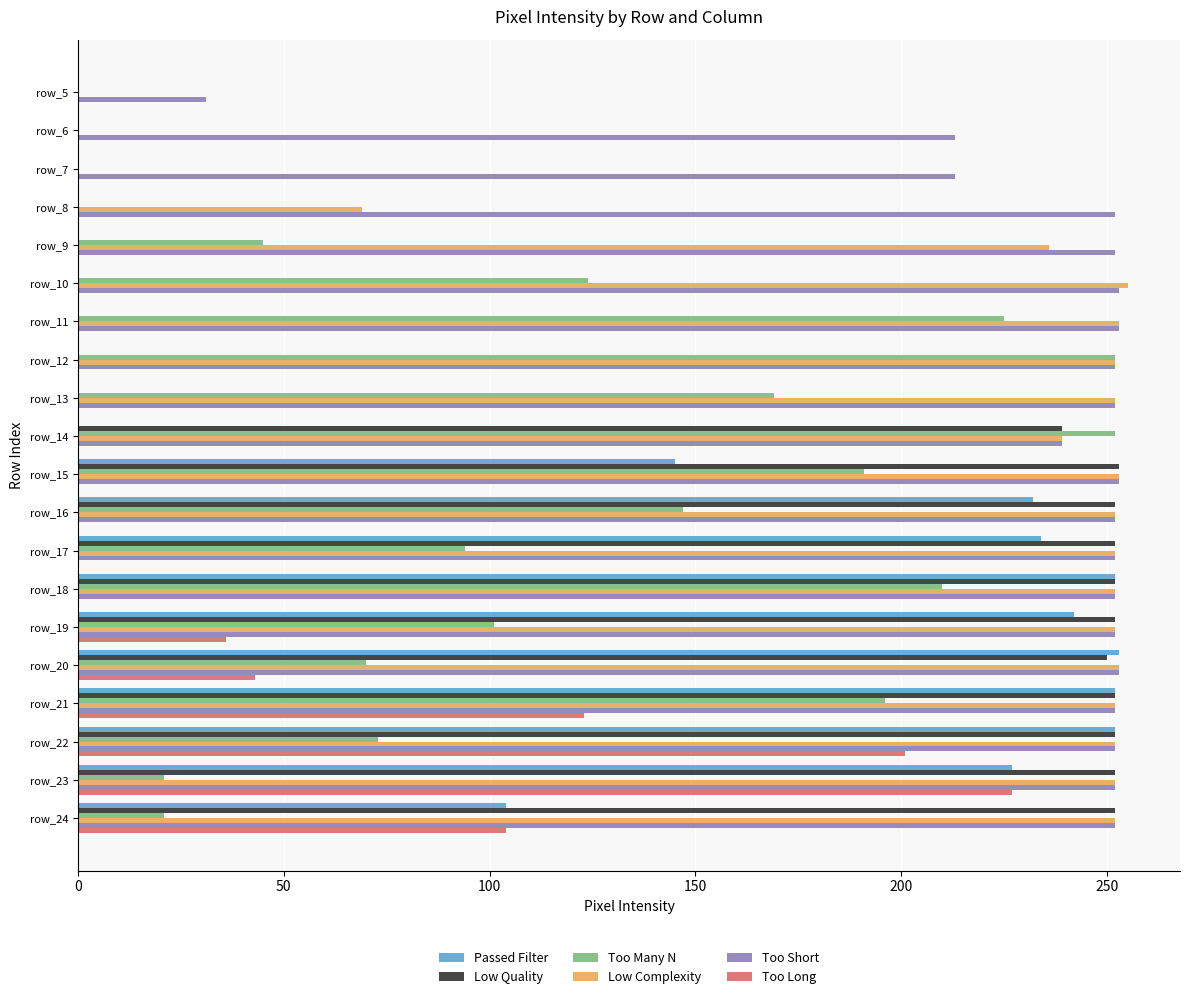

Which series changed the most between row_9 and row_15?

Low Quality